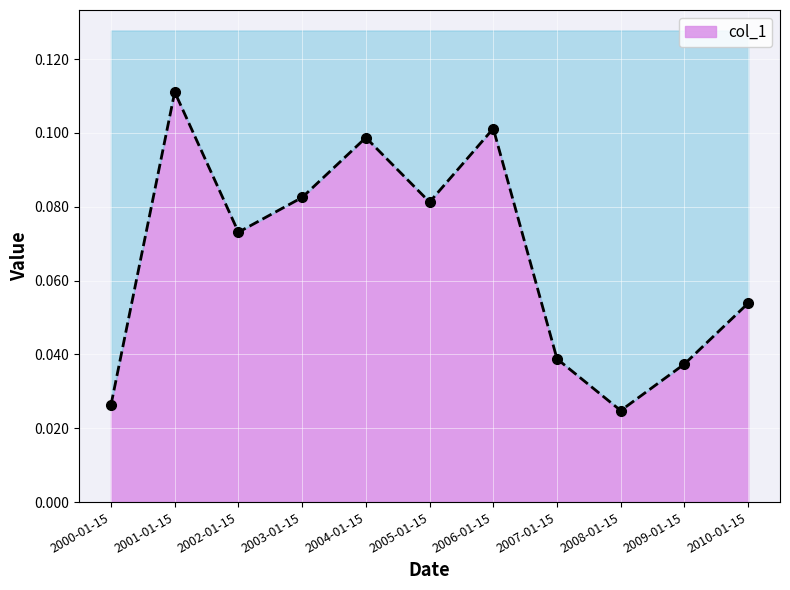

How many distinct data groups are displayed?

1